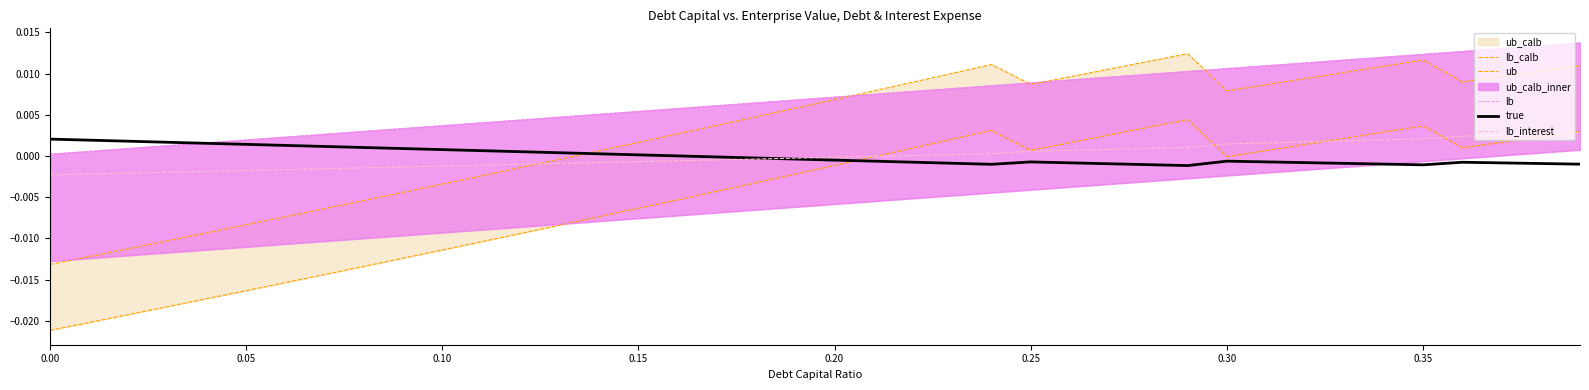

In ub, how many points are lower than both neighbors (excluding endpoints)?

3